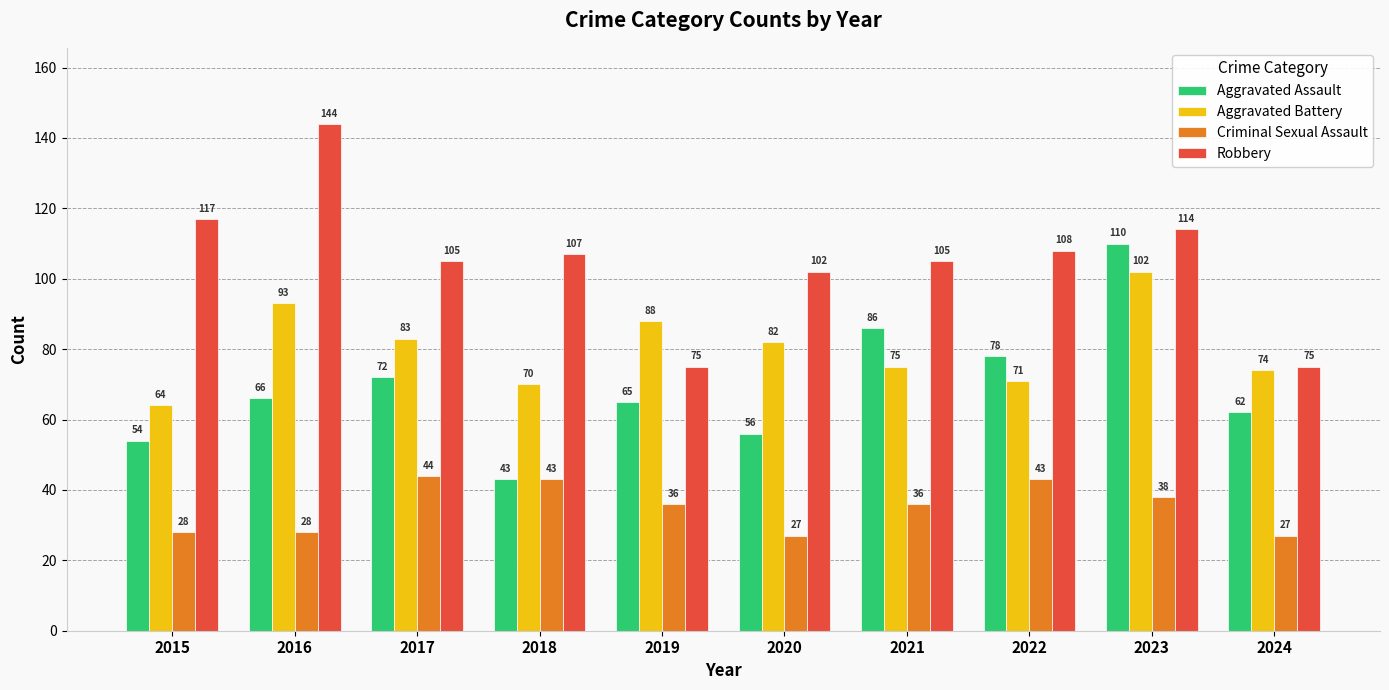

Which series has the largest range (max minus min)?

Robbery